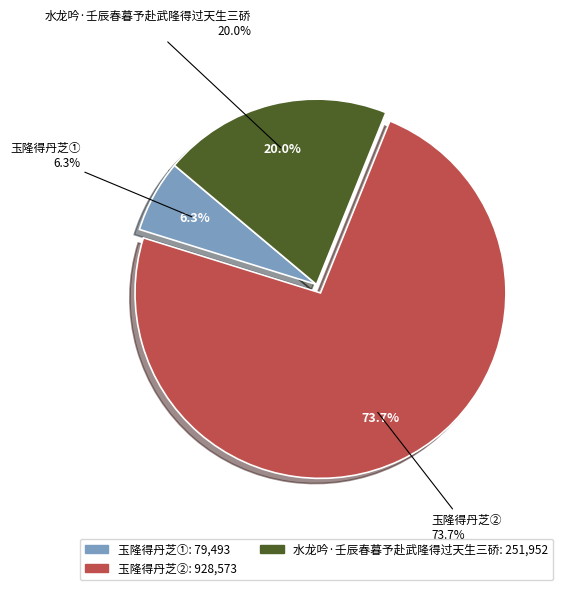

Combined, do 玉隆得丹芝 (79493) and 水龙吟·壬辰春暮予赴武隆得过天生三硚 account for over 50%?

No